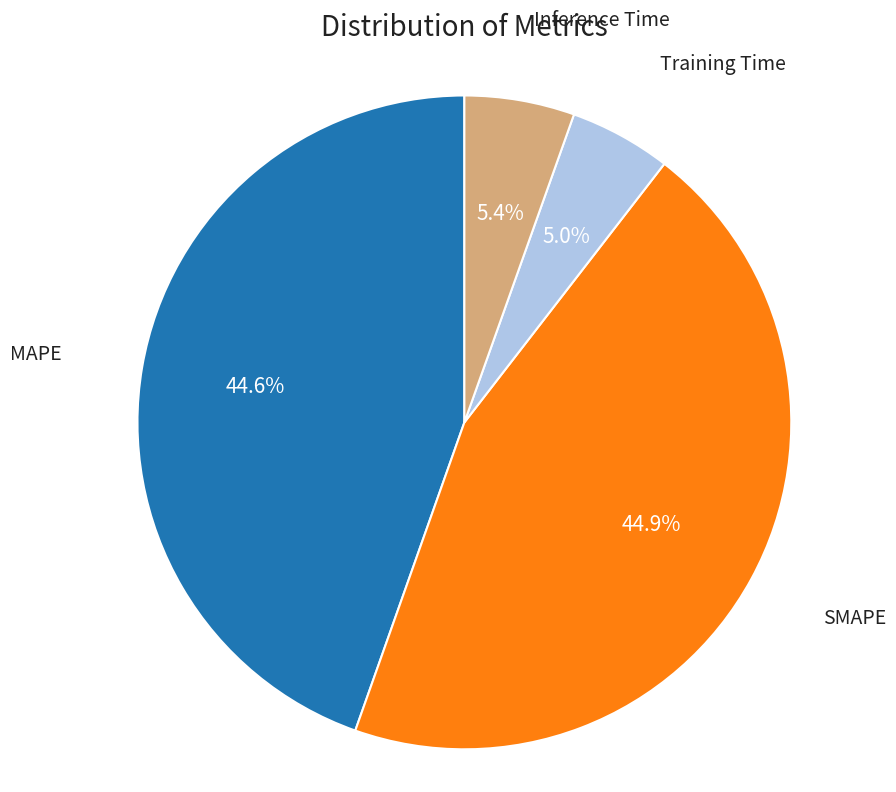

Does any single category account for the majority?

No